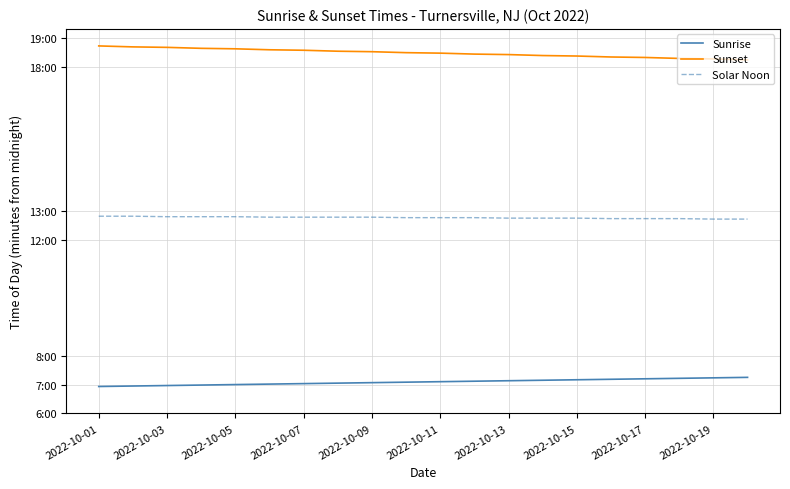

List the series in order of their peak value, lowest first.

Sunrise, Solar Noon, Sunset